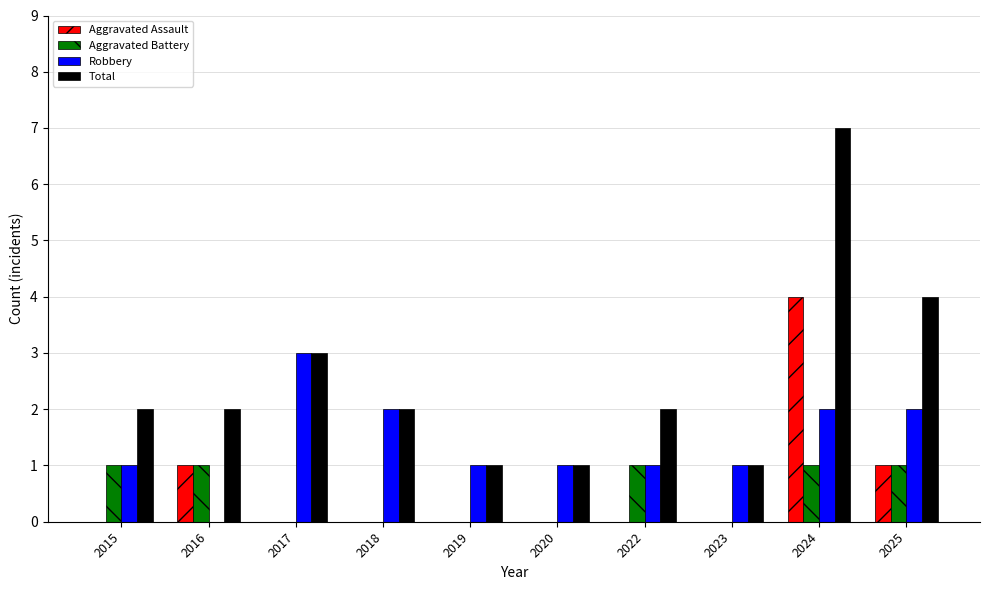

Reading right to left, list all the values displayed in this chart.

Aggravated Assault: 1	4	0	0	0	0	0	0	1	0
Aggravated Battery: 1	1	0	1	0	0	0	0	1	1
Robbery: 2	2	1	1	1	1	2	3	0	1
Total: 4	7	1	2	1	1	2	3	2	2